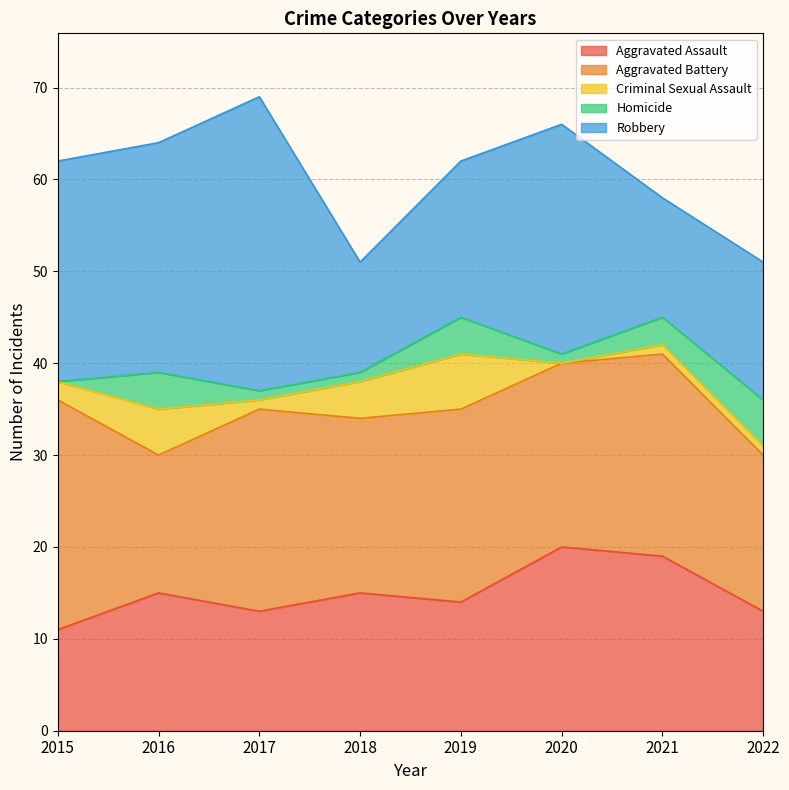

At which category does the chart reach its minimum across all series?

2020